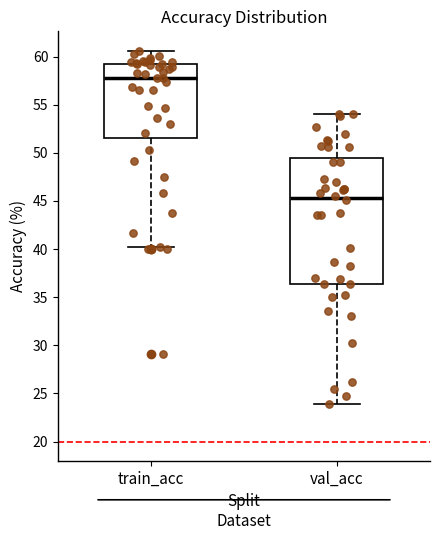

Which box is the tallest, from its lower edge to its upper edge?

val_acc